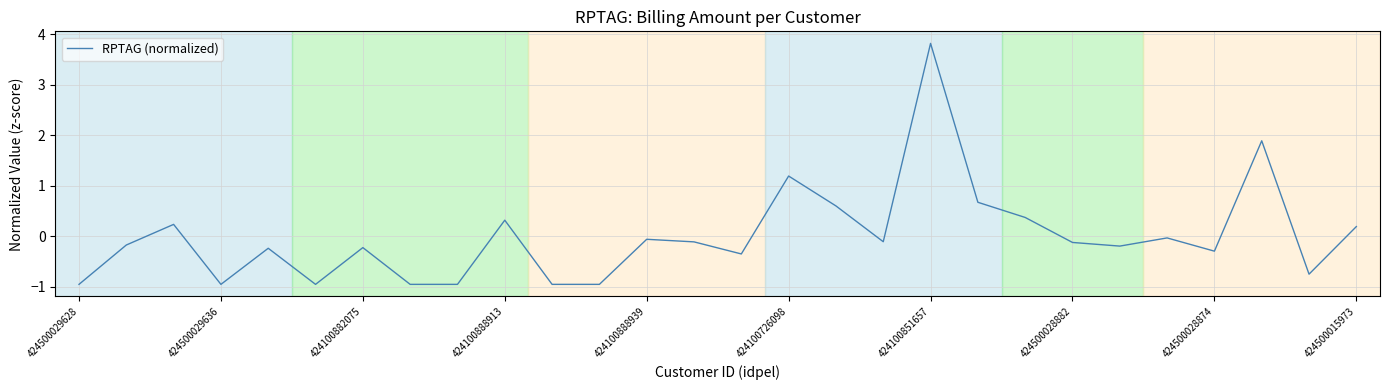

How many lines are shown in the chart?

1